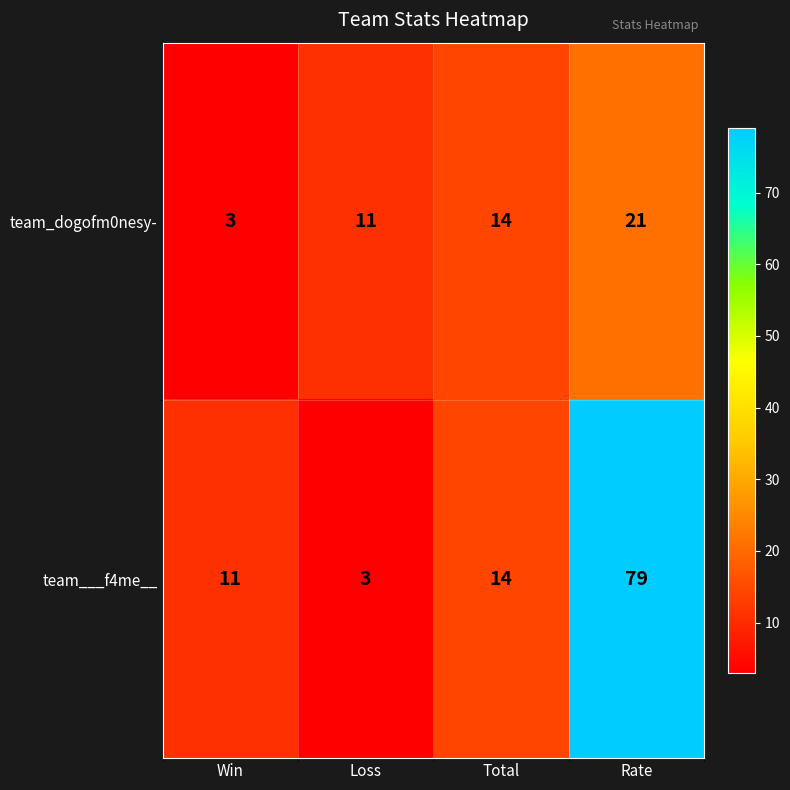

What is the sum of the team_dogofm0nesy- values at Rate and Total?

35